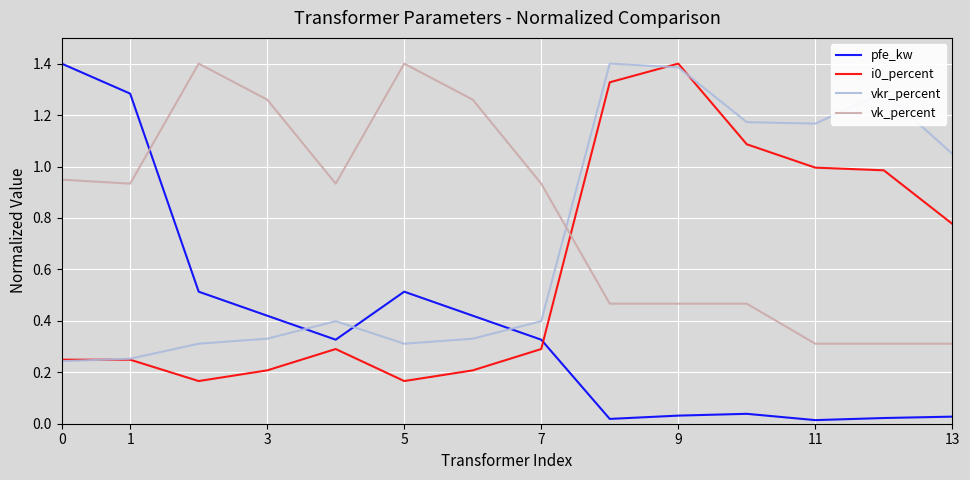

How many times do pfe_kw and vk_percent cross each other?

1